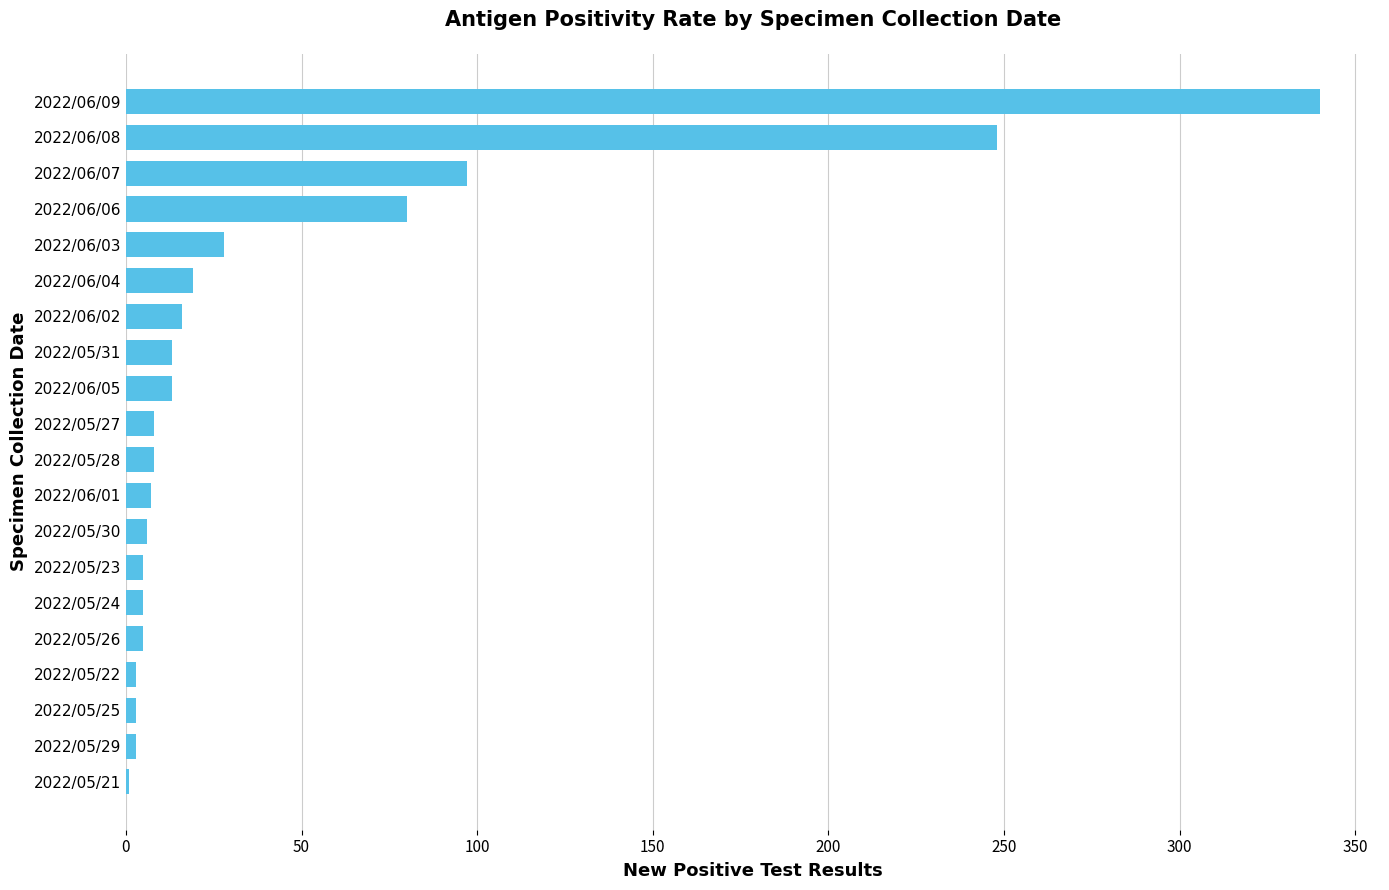

Is it true that the value at 2022/06/04 is 19?

True